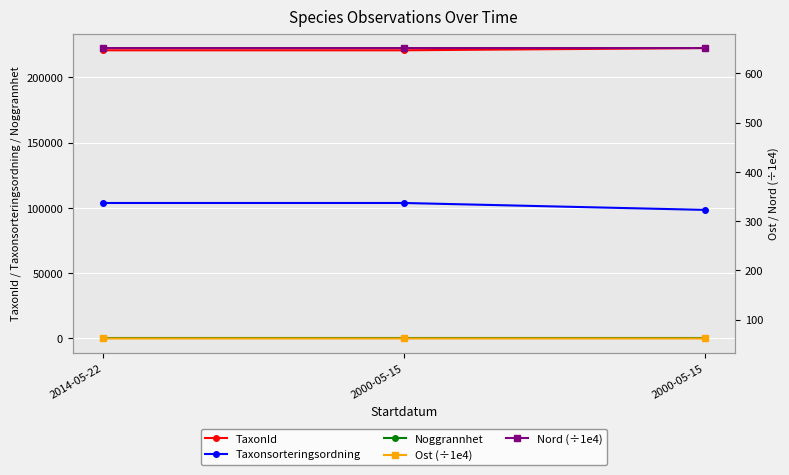

How many categories are shown in the chart?

3